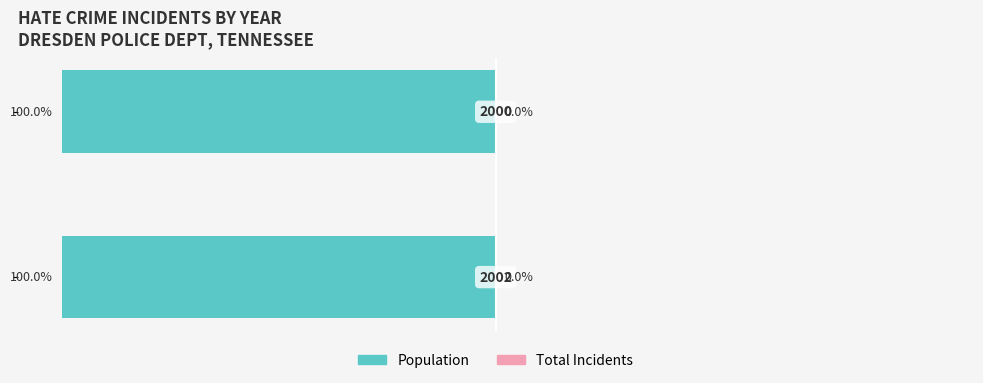

Which series has the widest spread of values?

Population